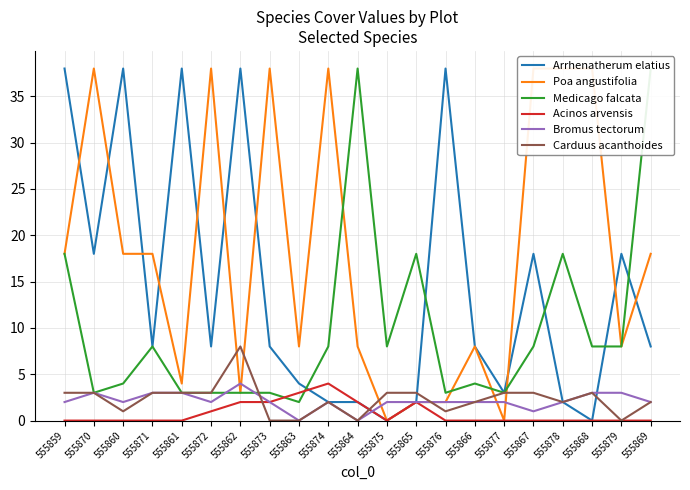

Is the value of Poa angustifolia at 555874 greater than the value of Acinos arvensis at 555859?

Yes